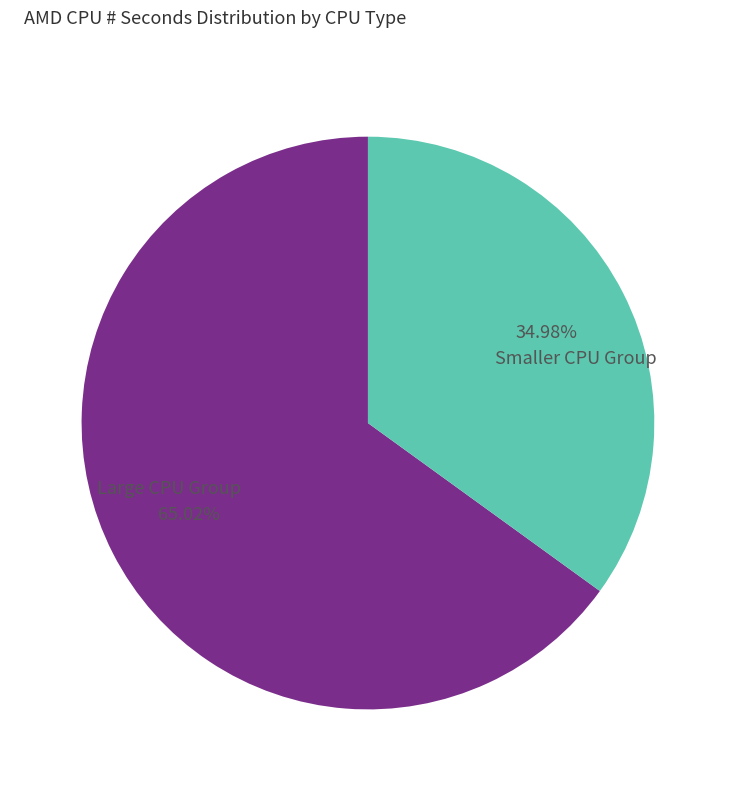

Does any single category account for the majority?

Yes